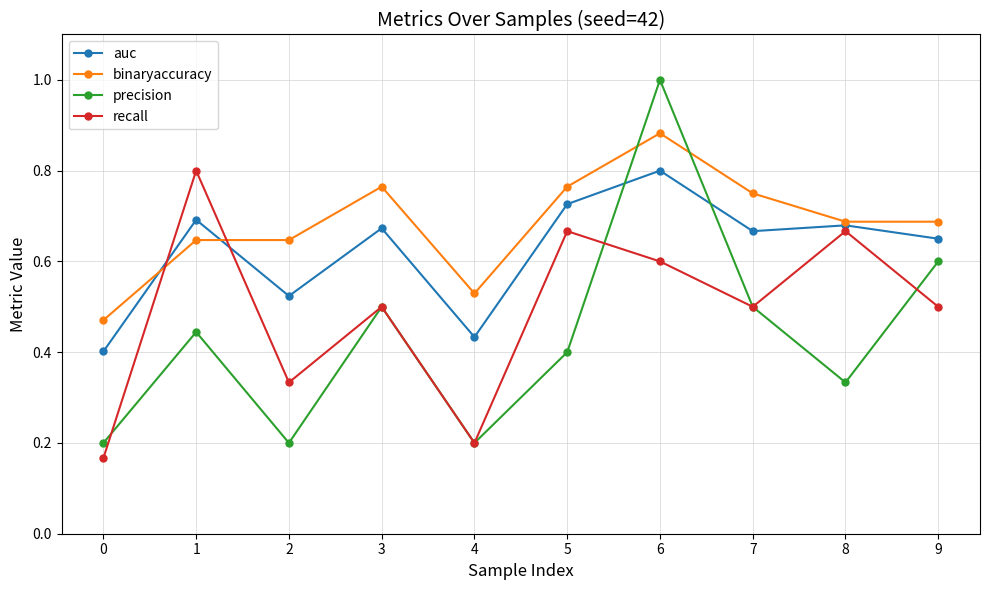

How many lines are shown in the chart?

4